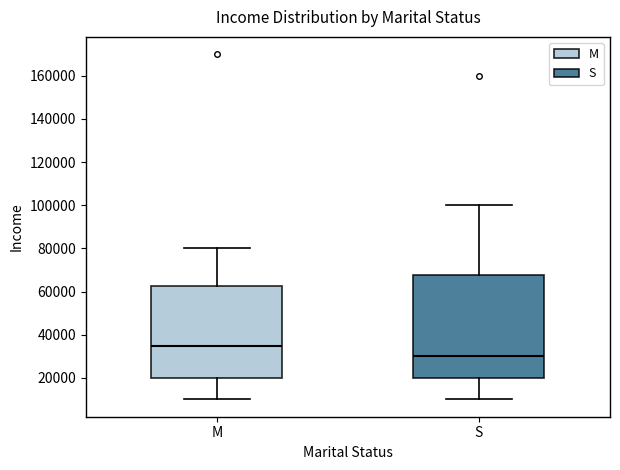

Reading left to right, read every box against the y-axis: the position of its median line, the range the box covers, and the ends of its whiskers. The values are not printed on the chart, so give them approximately, as read against the axis.

M: median 36000, box 20000 to 62000, whiskers 10000 to 80000
S: median 30000, box 20000 to 68000, whiskers 10000 to 100000